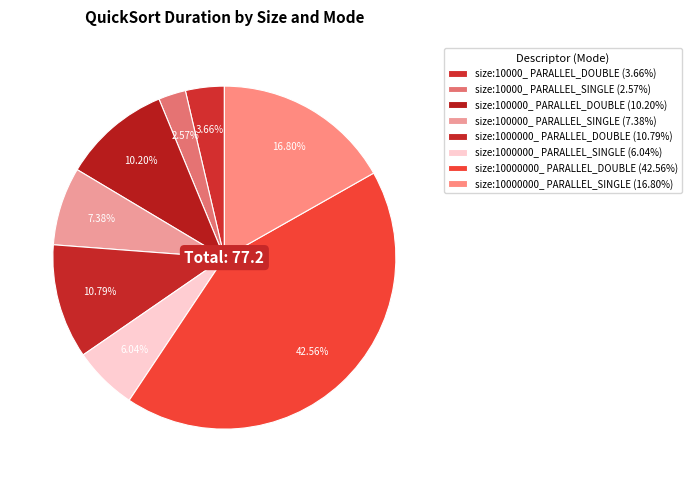

True or false: size:10000_ PARALLEL_DOUBLE accounts for 13% of the total.

False